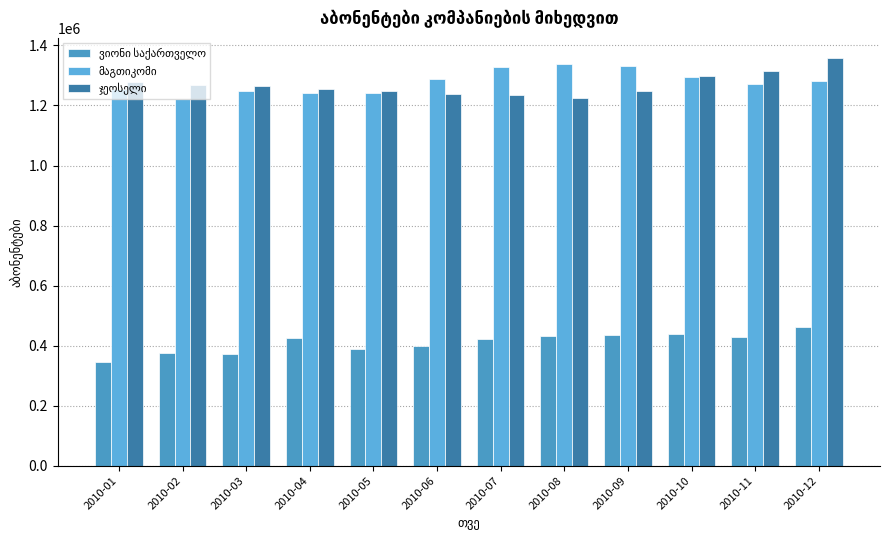

At 2010-01, list the series in order from largest to smallest.

ჯეოსელი, მაგთიკომი, ვიონი საქართველო